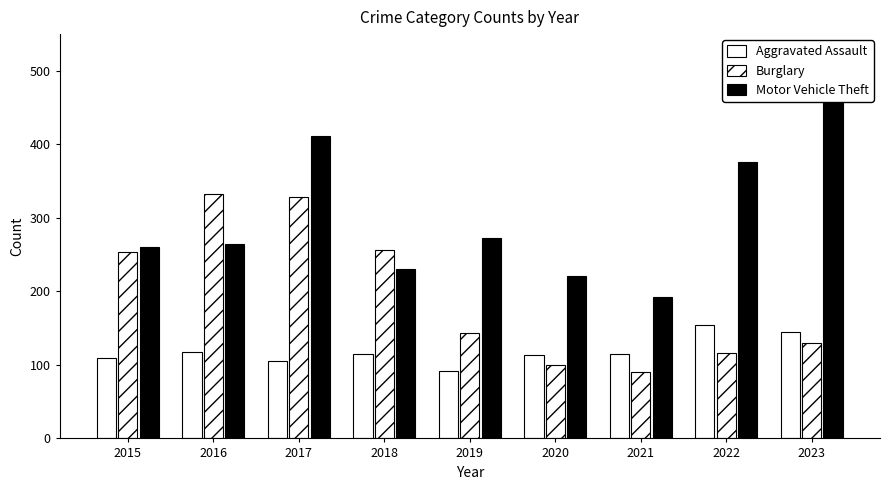

How many values in the Burglary series exceed 143?

4